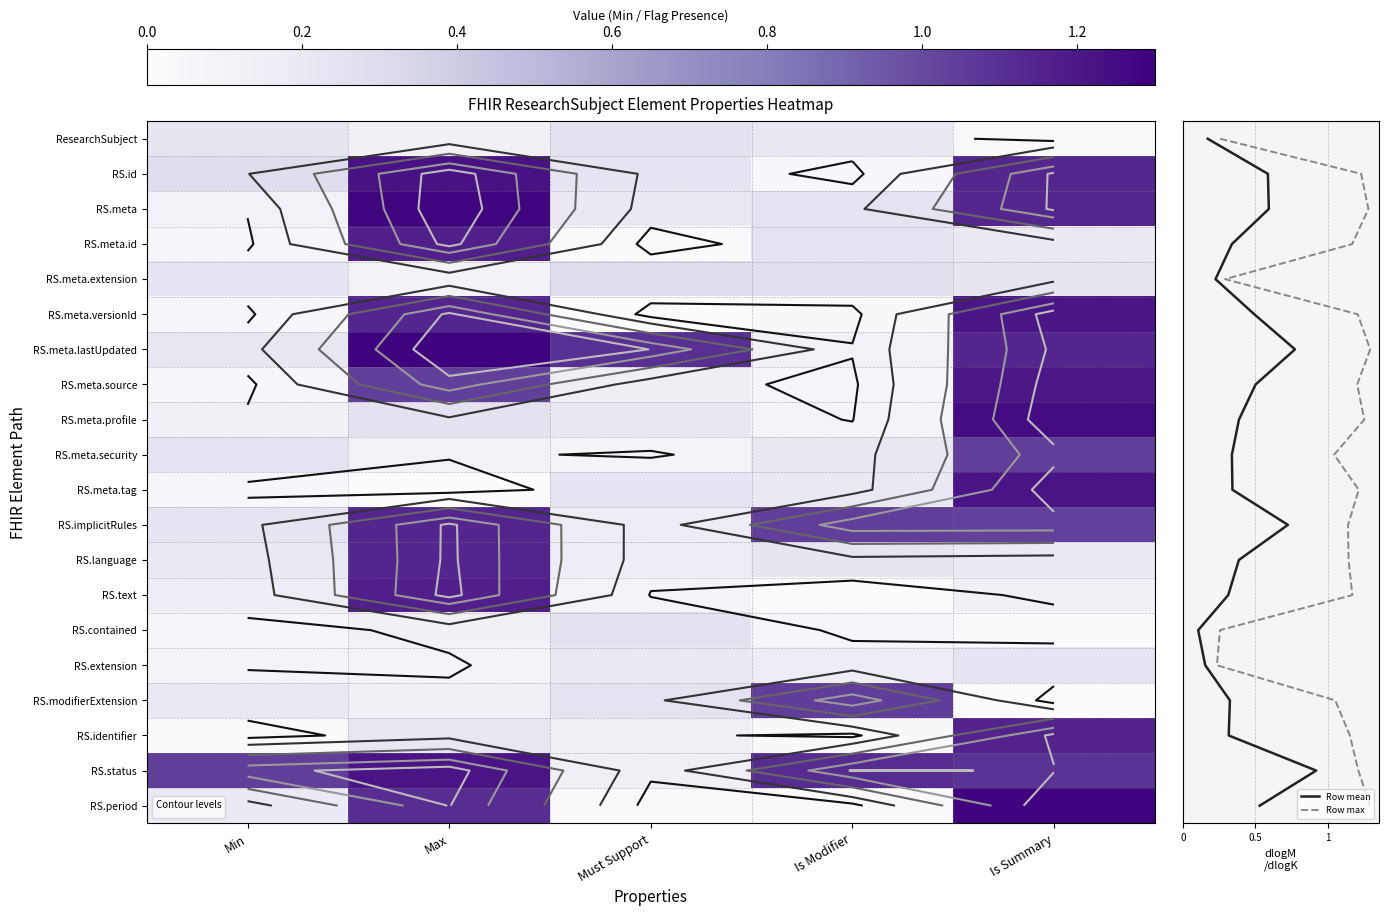

What is the sum of the ResearchSubject.meta.lastUpdated values at Min and Is Modifier?

0.3